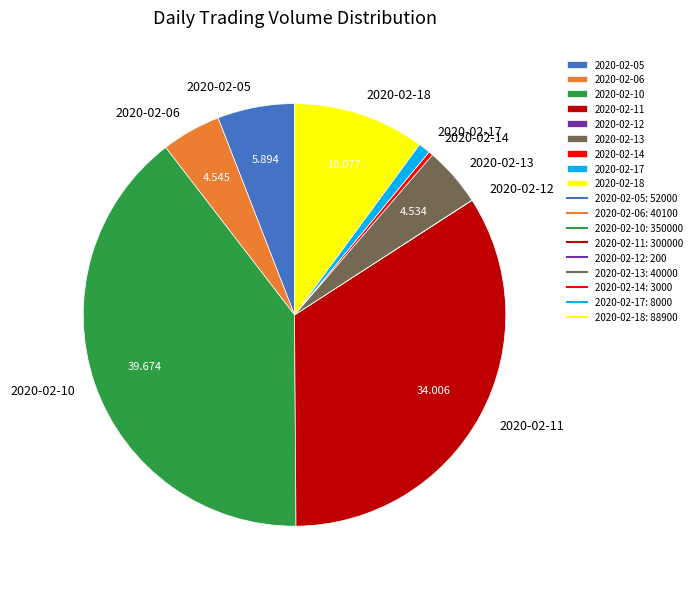

Combined, do 2020-02-06 and 2020-02-18 account for over 50%?

No